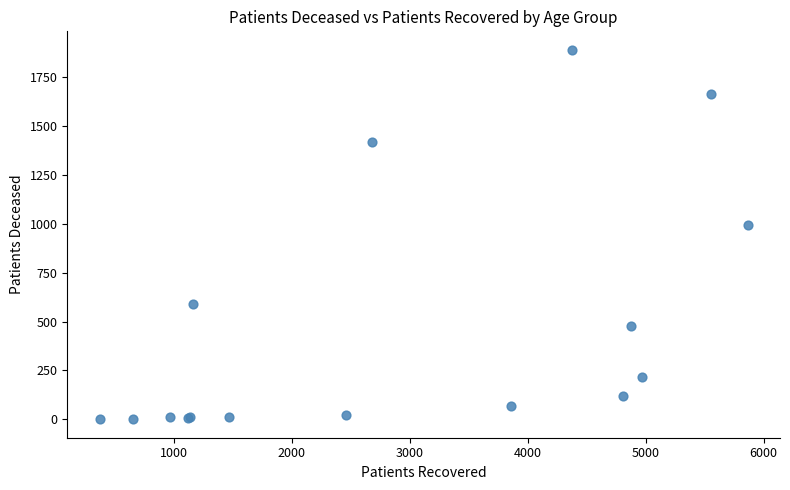

What Y value in the scatter plot is closest to 944?

991